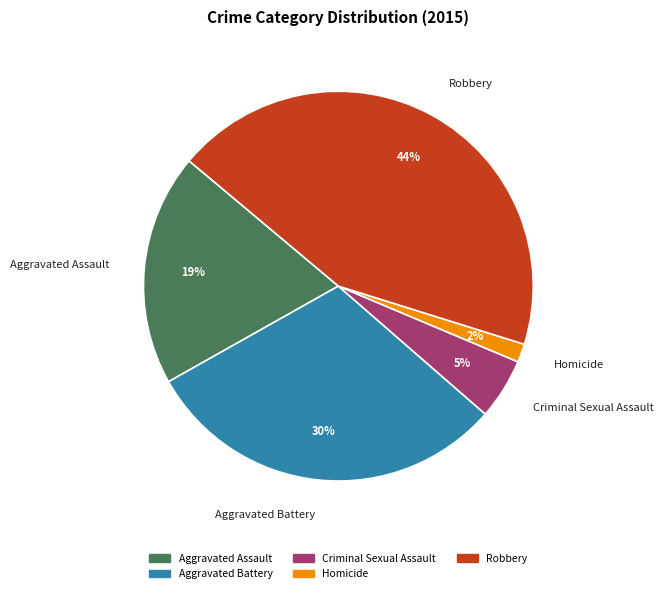

Count the number of slices in the pie.

5